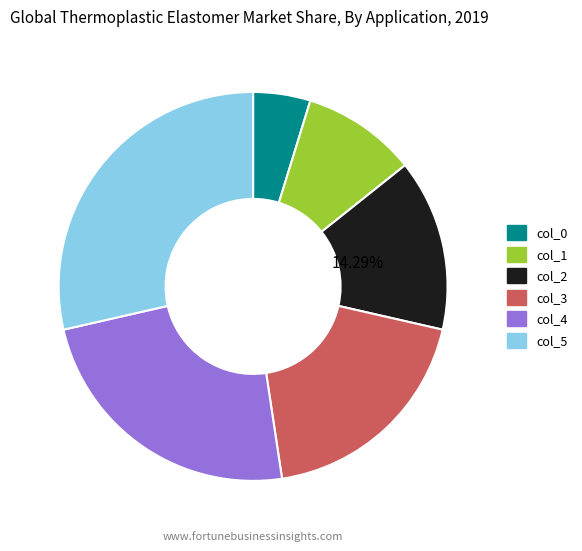

Does any single category account for the majority?

No